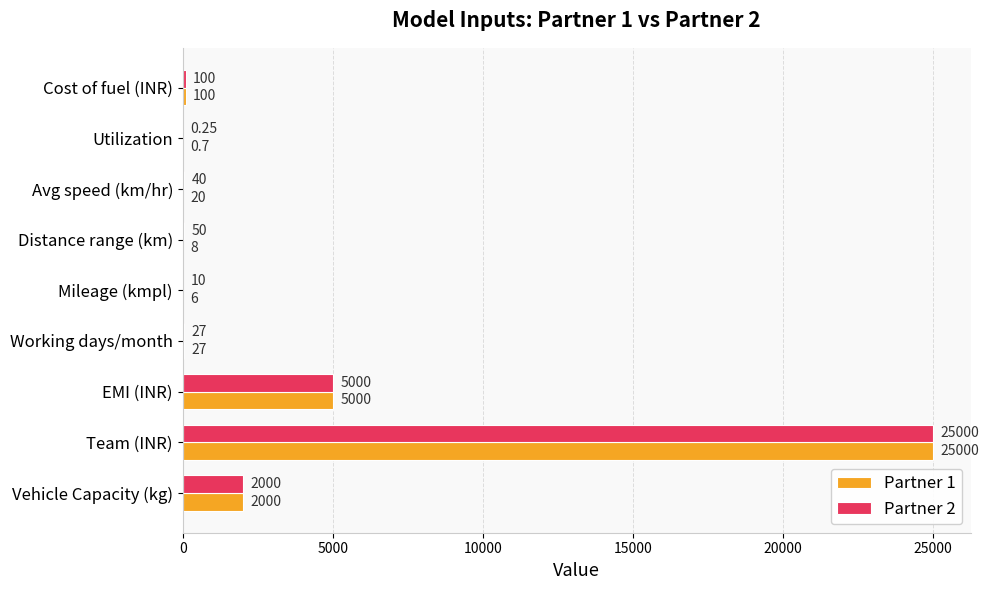

What is the total value across all series at Vehicle Capacity (kg)?

4000.0